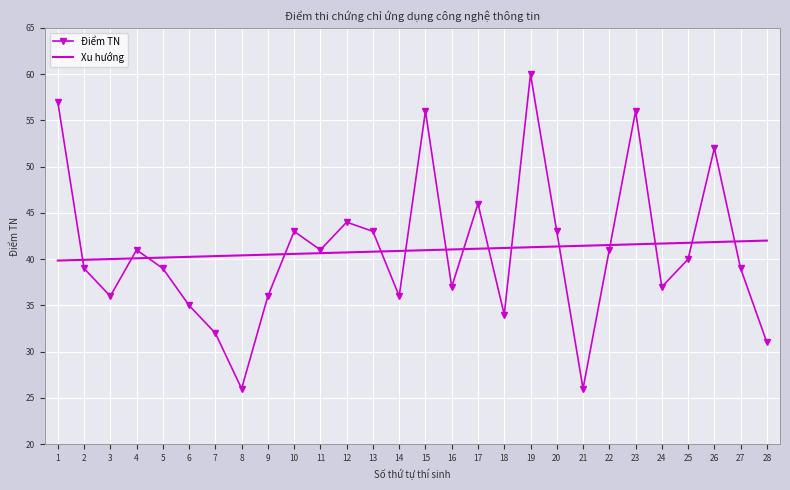

Which series has the widest spread of values?

Điểm TN